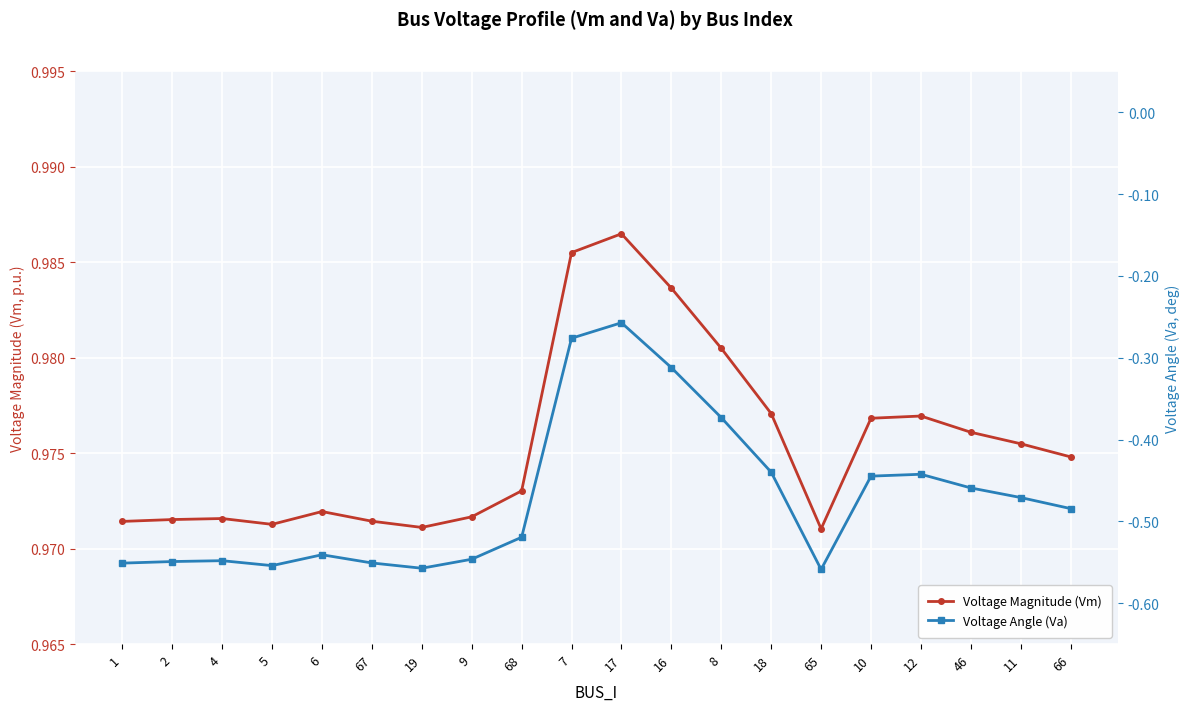

Which series has the largest range (max minus min)?

Voltage Angle (Va)